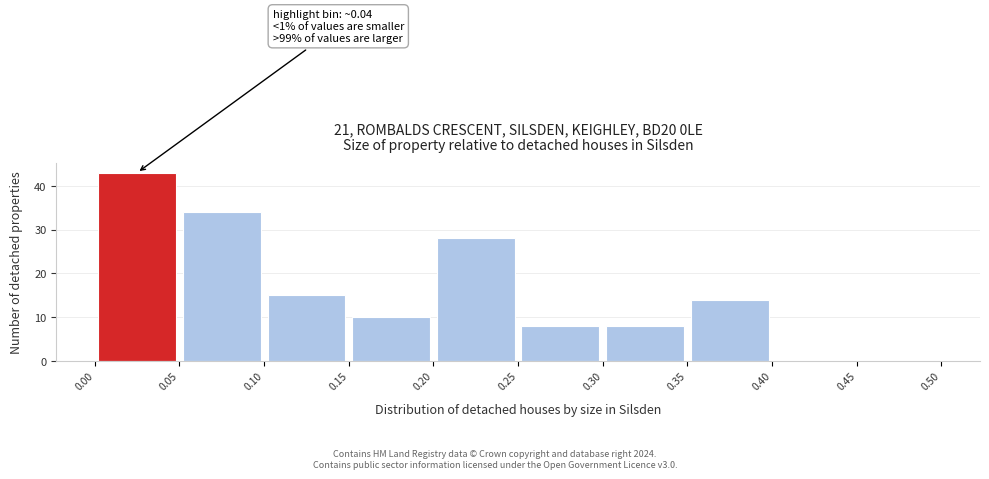

Over which range of the x-axis is the bar tallest?

0.00 to 0.05